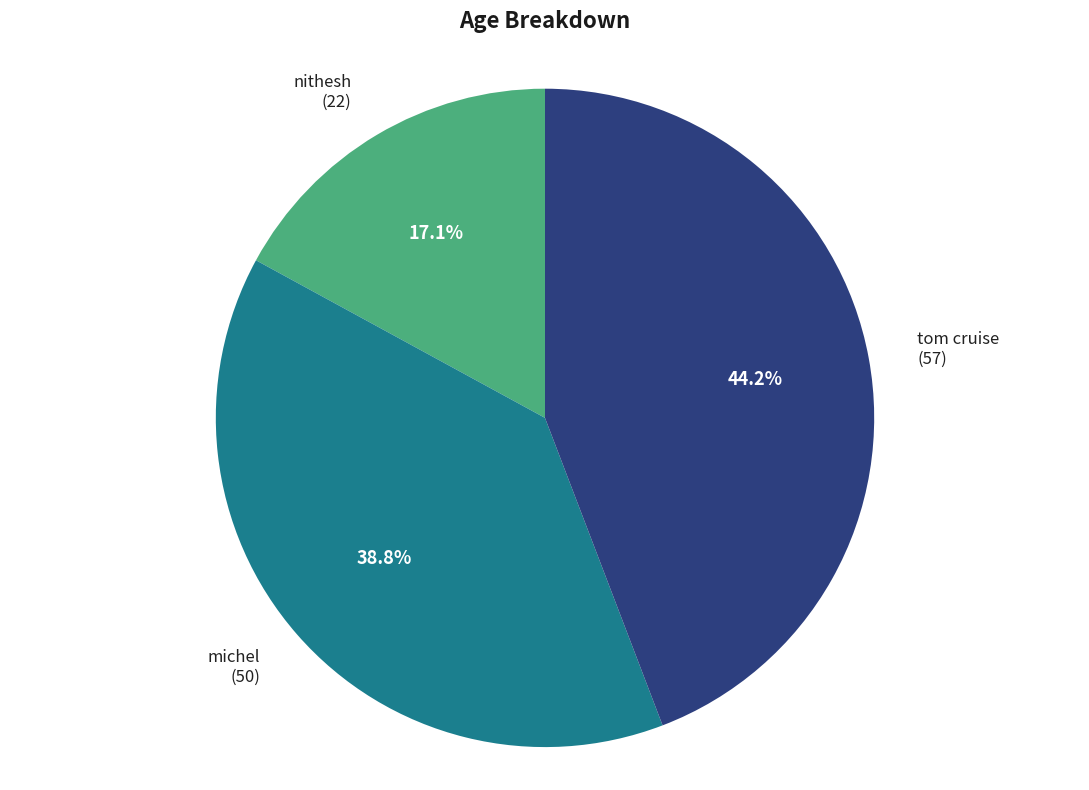

How many slices are in this pie chart?

3